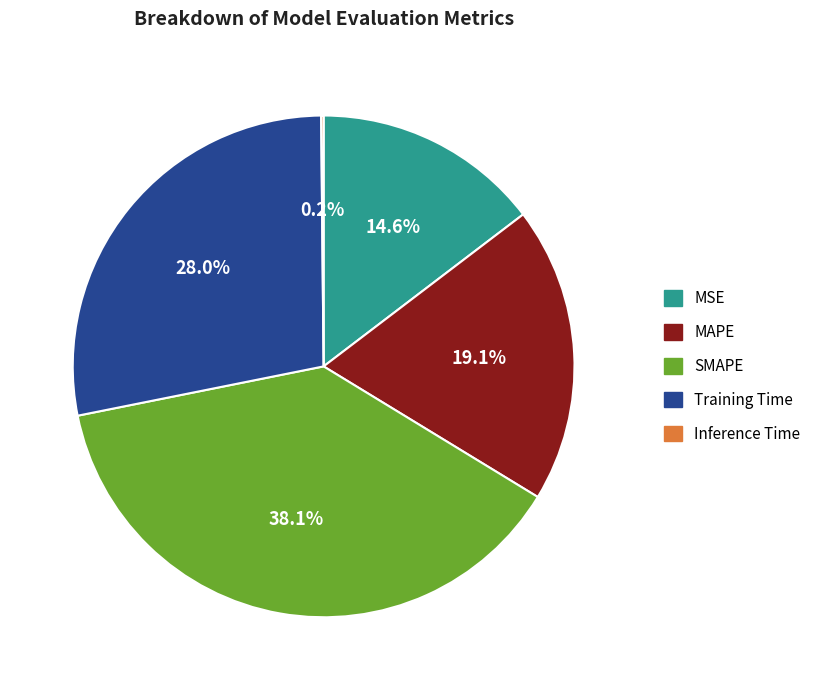

True or false: SMAPE accounts for 38% of the total.

True